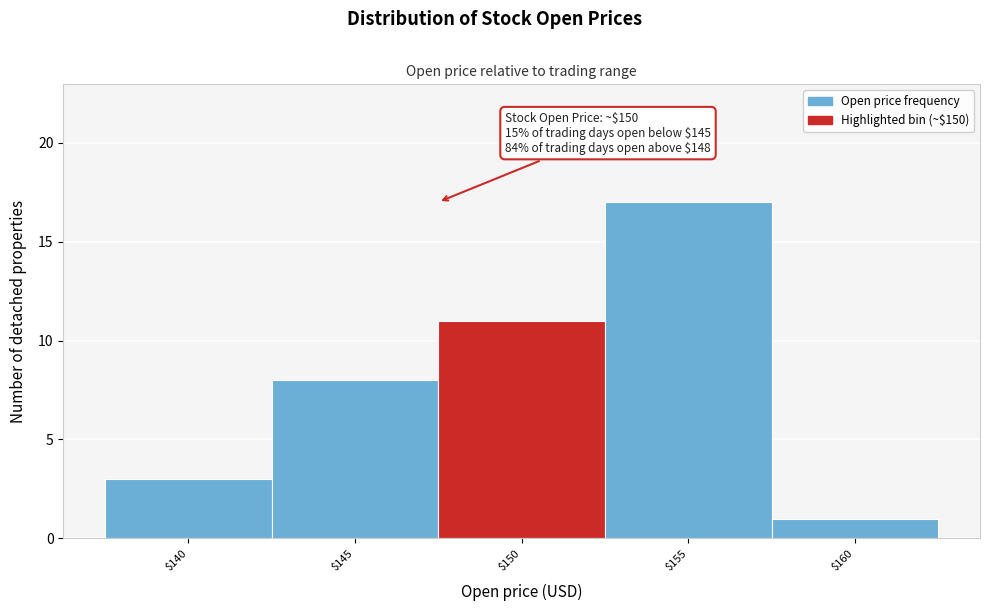

Reading right to left, list all the values displayed in this chart.

1	17	11	8	3